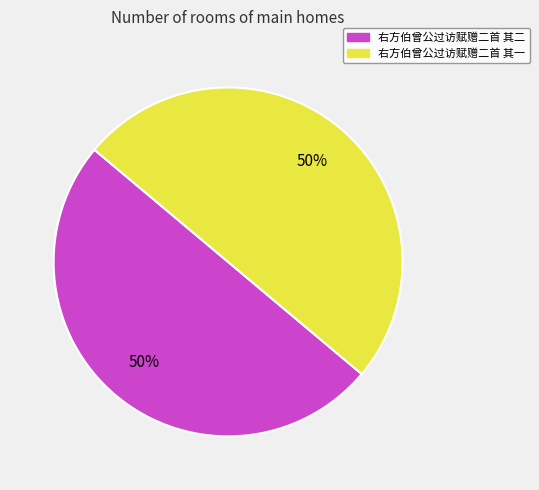

Is it true that 右方伯曾公过访赋赠二首 其一 is 40% of the pie?

False